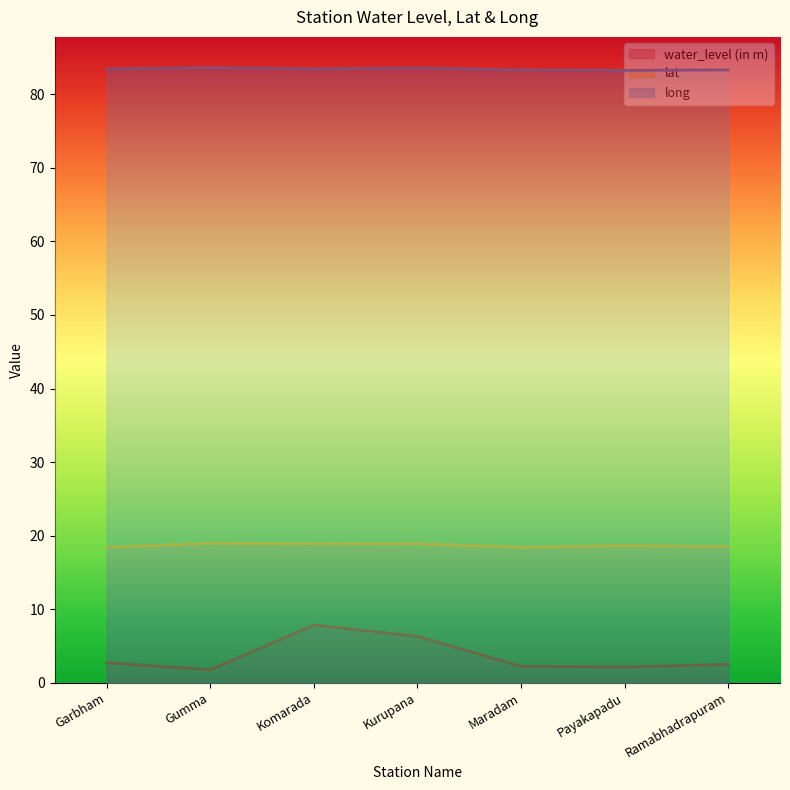

How many series are shown in this chart?

3